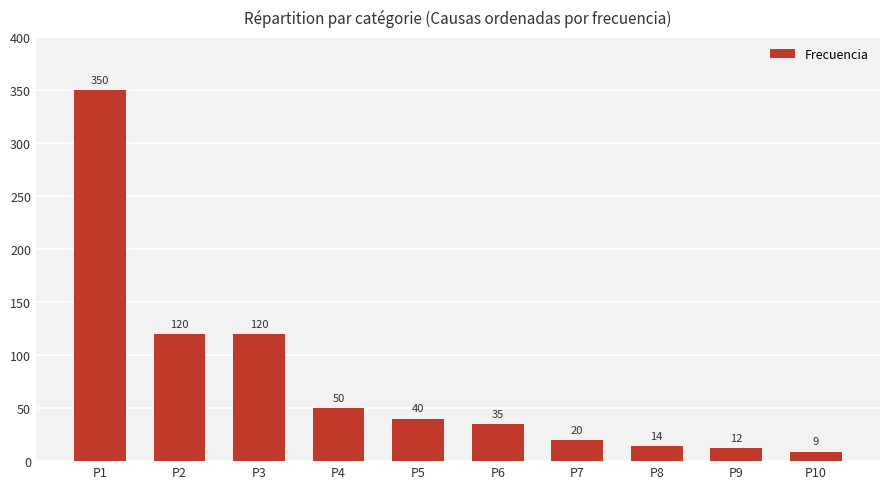

What is the smallest value displayed?

9